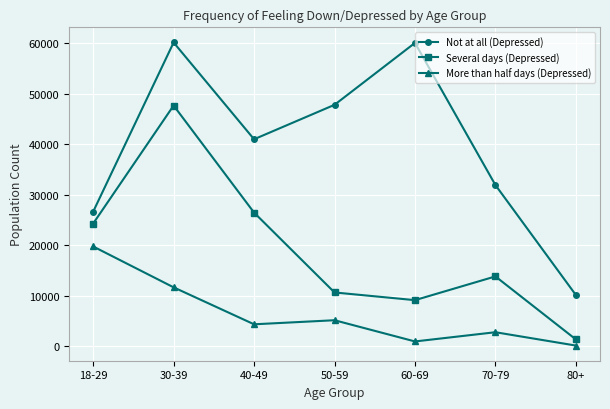

True or false: Not at all (Depressed) and Several days (Depressed) cross at least once.

False